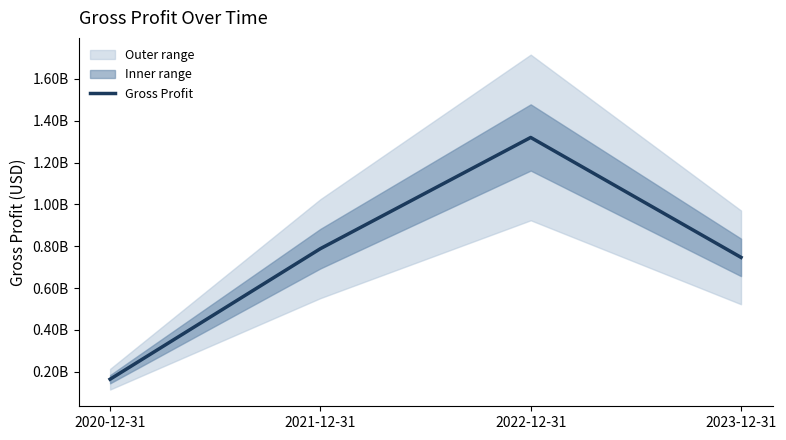

What is the label of the 3rd point from the left?

2022-12-31